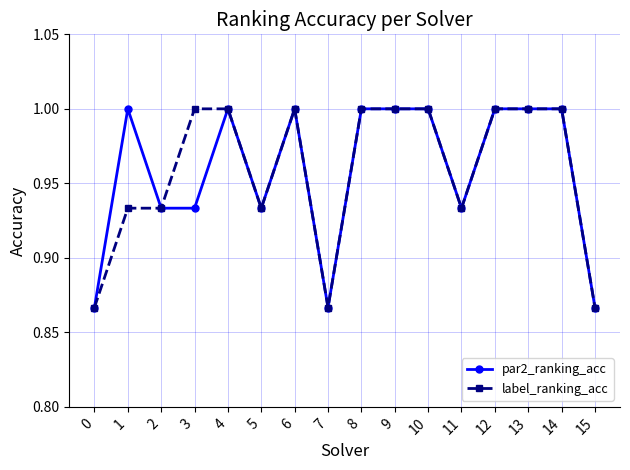

What is the value of the label_ranking_acc point at the 7th from the left?

1.0